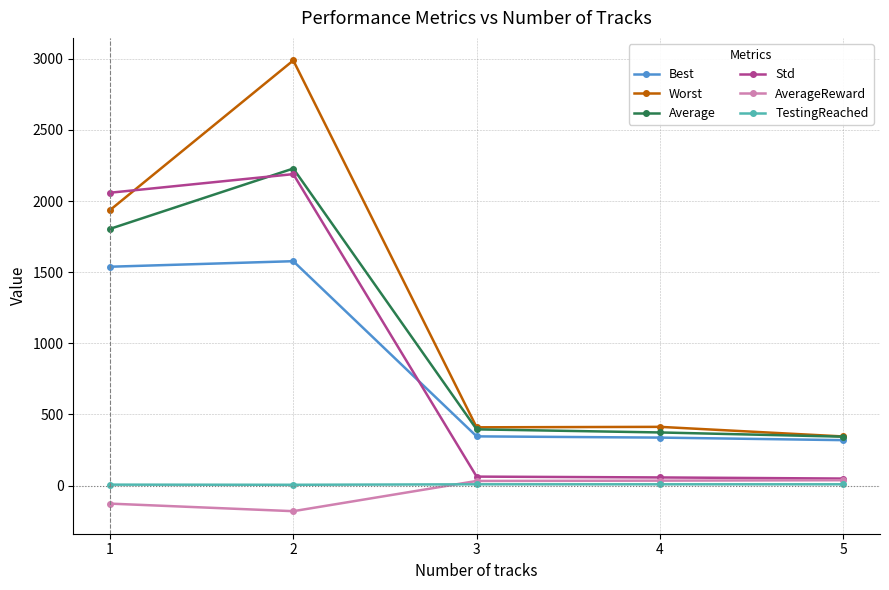

At which category does Std reach its first local peak?

2